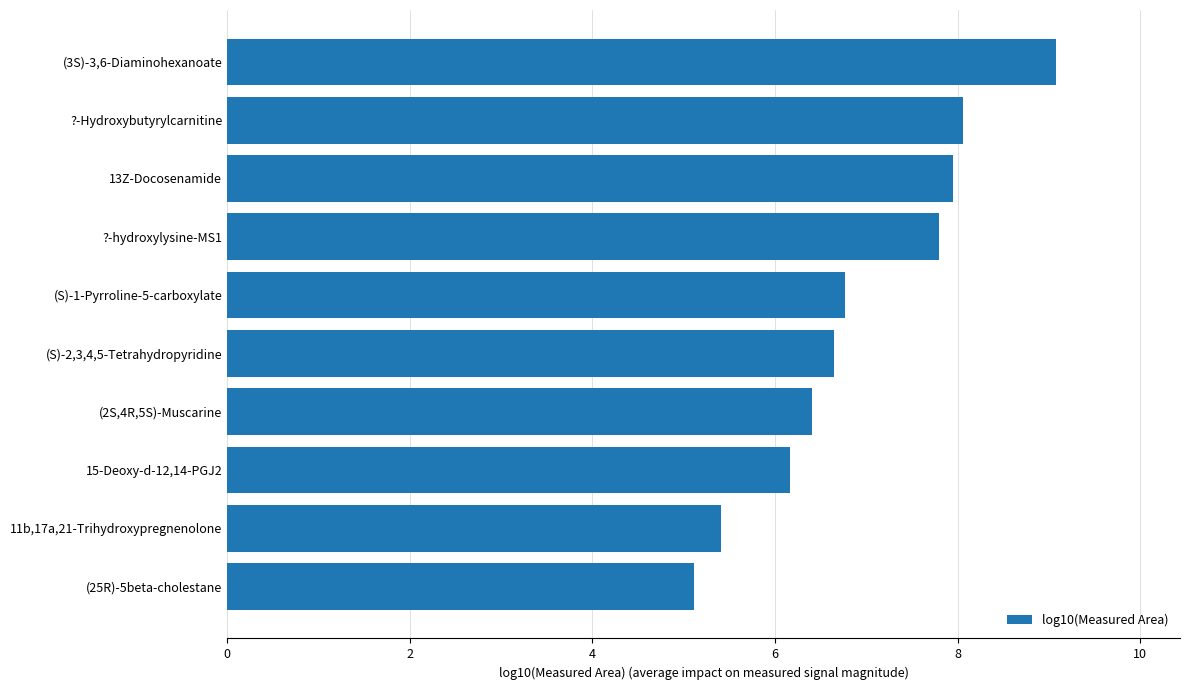

What is the minimum value shown in the chart?

5.1